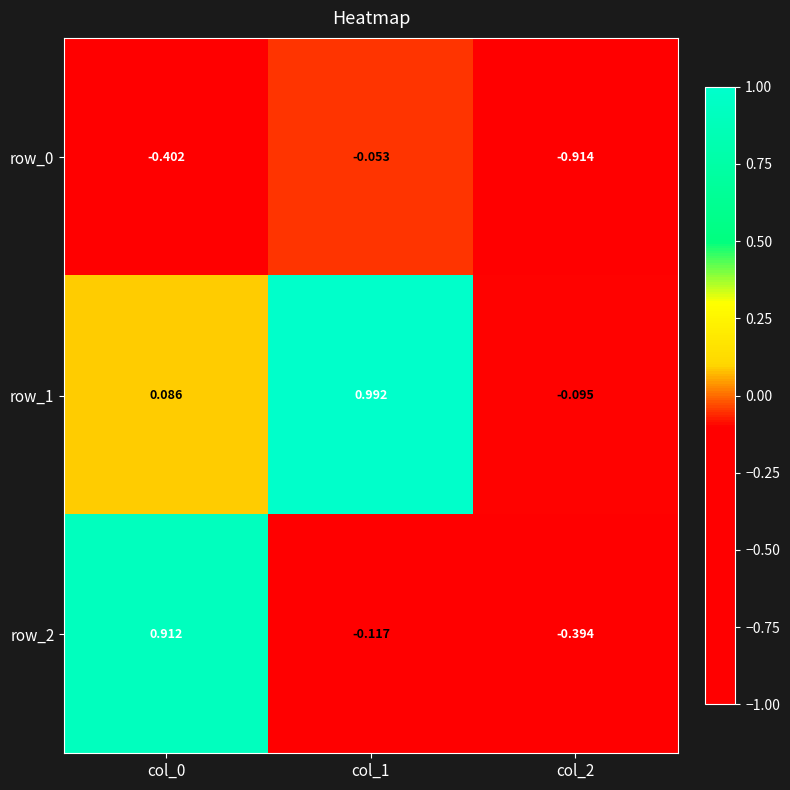

Which series has the largest total across all categories?

row_1